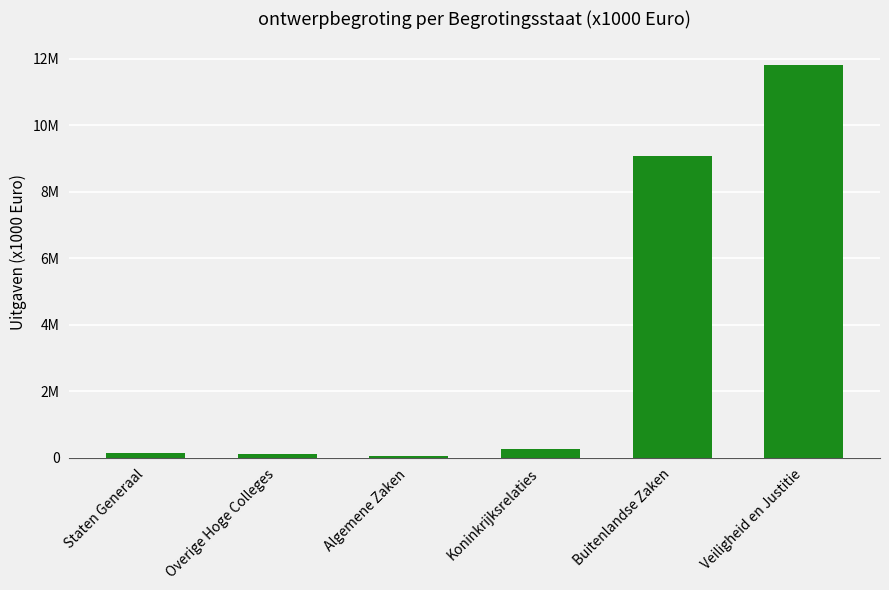

Does the chart contain any negative values?

No